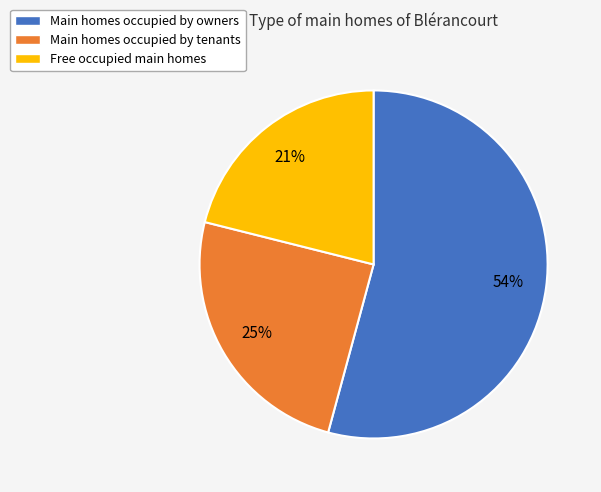

To the nearest percent, what is the average slice percentage?

33%